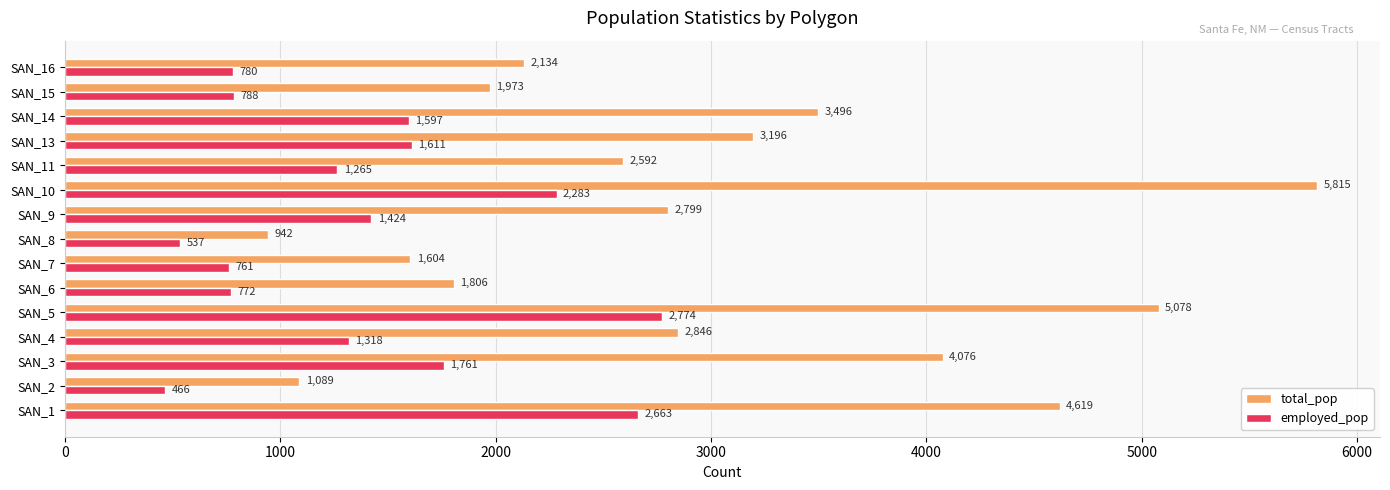

What is the difference between the maximum and second lowest values in the employed_pop series?

2237